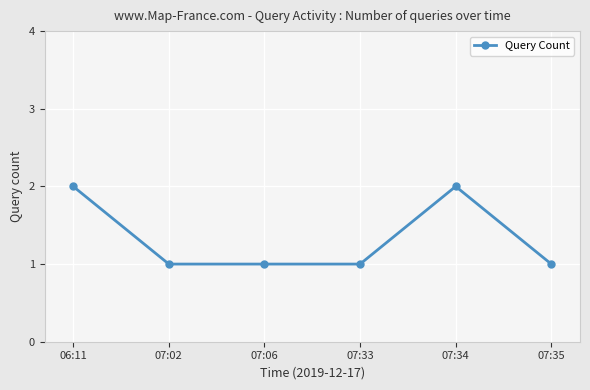

The value at 06:11 is 2. True or false?

True